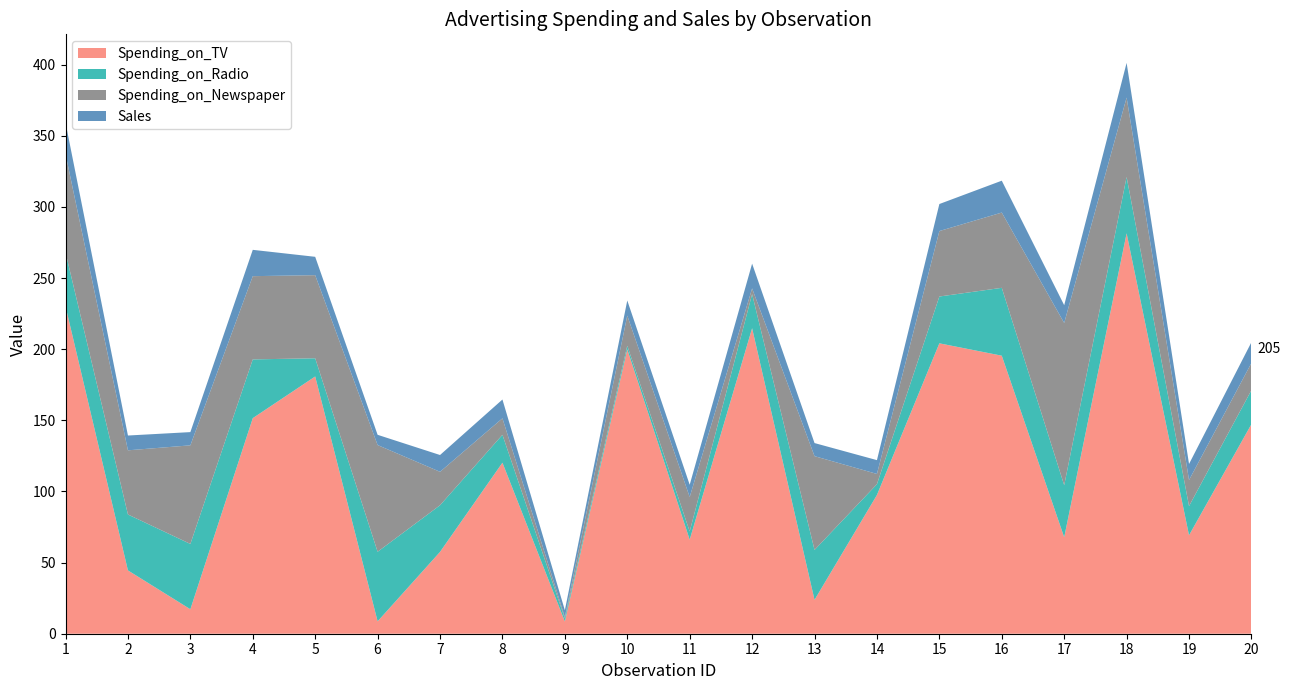

Reading left to right, transcribe all the data shown in this chart.

Spending_on_TV: 1=230.1	2=44.5	3=17.2	4=151.5	5=180.8	6=8.7	7=57.5	8=120.2	9=8.6	10=199.8	11=66.1	12=214.7	13=23.8	14=97.5	15=204.1	16=195.4	17=67.8	18=281.4	19=69.2	20=147.3
Spending_on_Radio: 1=37.8	2=39.3	3=45.9	4=41.3	5=12.8	6=48.9	7=32.8	8=19.6	9=2.1	10=2.6	11=5.8	12=24.0	13=35.1	14=7.6	15=32.9	16=47.7	17=36.6	18=39.6	19=20.5	20=23.9
Spending_on_Newspaper: 1=69.2	2=45.1	3=69.3	4=58.5	5=58.4	6=75.0	7=23.5	8=11.6	9=1.0	10=21.2	11=24.2	12=4.0	13=65.9	14=7.2	15=46.0	16=52.9	17=114.0	18=55.8	19=18.3	20=19.1
Sales: 1=22.1	2=10.4	3=9.3	4=18.5	5=12.9	6=7.2	7=11.8	8=13.2	9=4.8	10=10.6	11=8.6	12=17.4	13=9.2	14=9.7	15=19.0	16=22.4	17=12.5	18=24.4	19=11.3	20=14.6